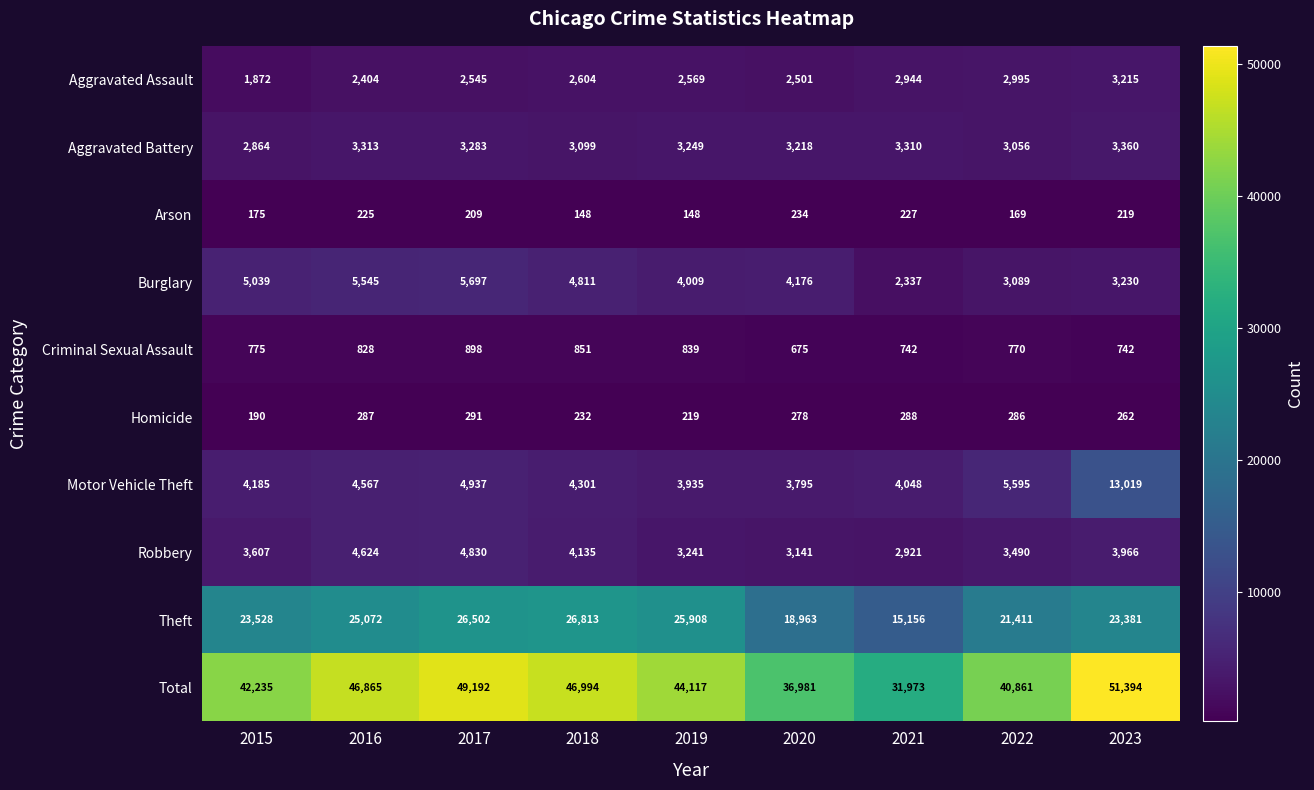

Where is Aggravated Assault nearest to the value 2543?

2017